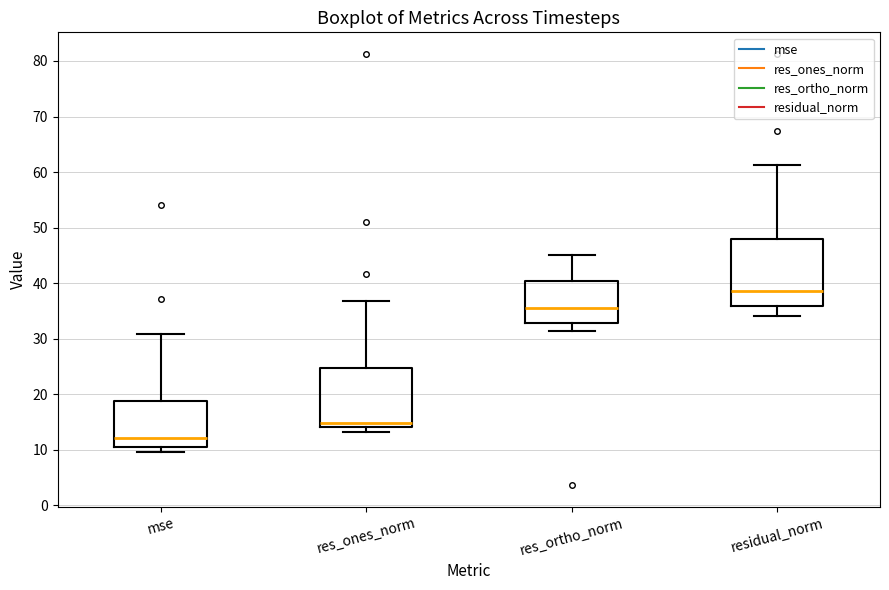

Comparing the boxes themselves (not the whiskers), which one is the tallest?

residual_norm